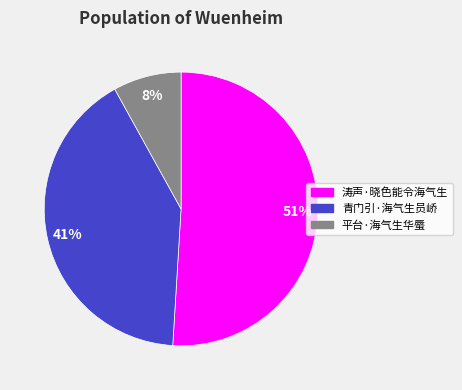

Count the number of slices in the pie.

3